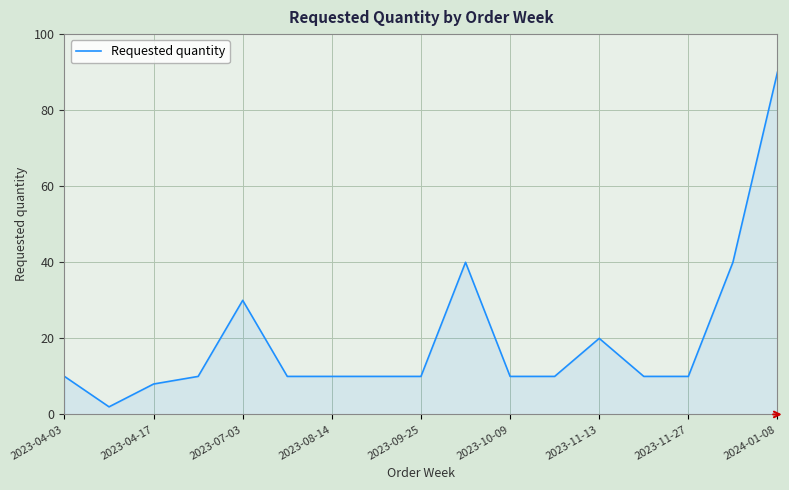

What is the greatest value displayed?

90